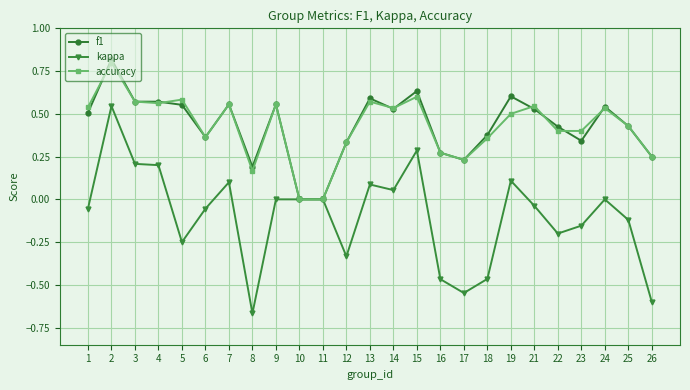

True or false: f1 has a value of 0.9 at 21.

False